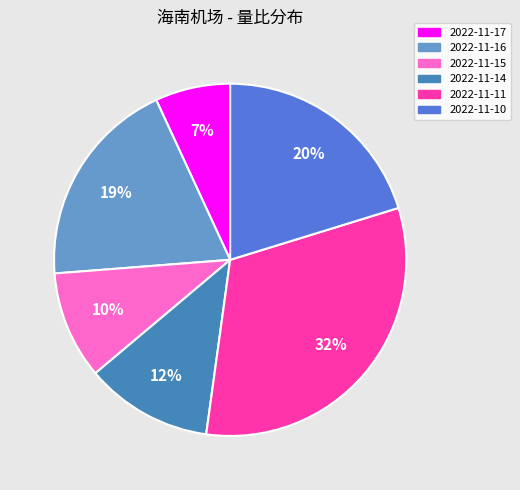

How many slices are in this pie chart?

6